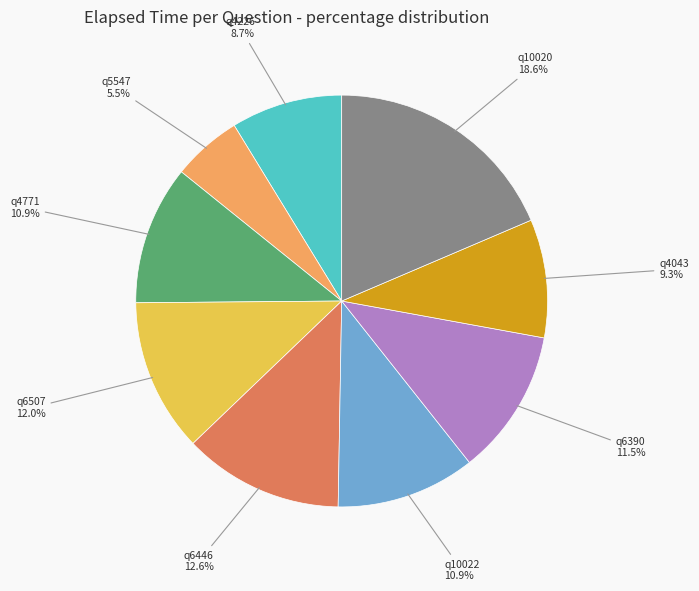

Count the number of slices in the pie.

9